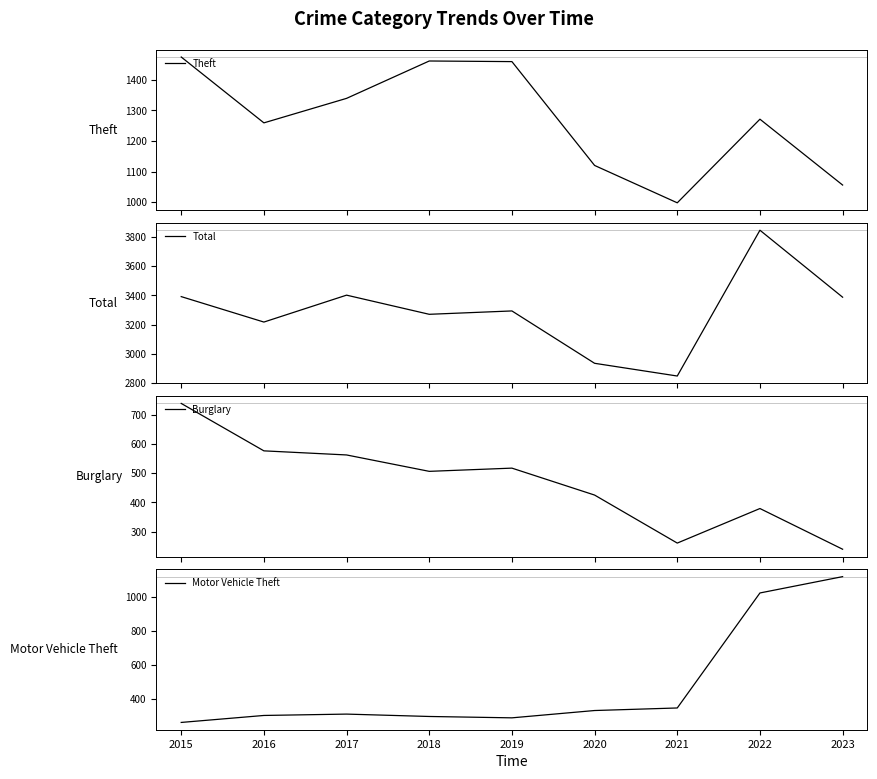

What is the maximum value shown in the chart?

3846